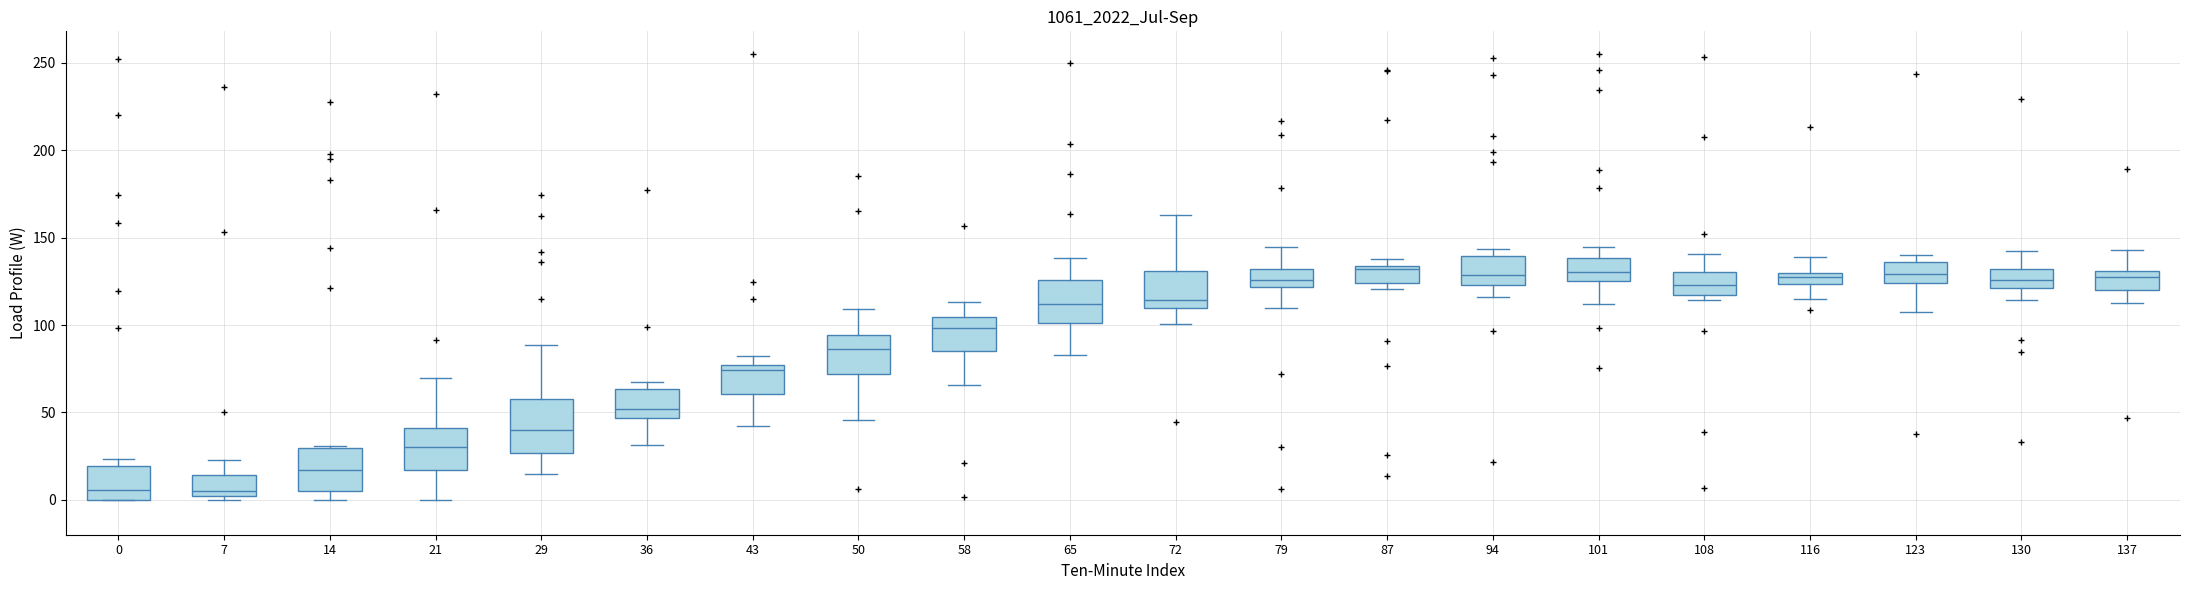

Comparing the boxes themselves (not the whiskers), which one is the tallest?

29